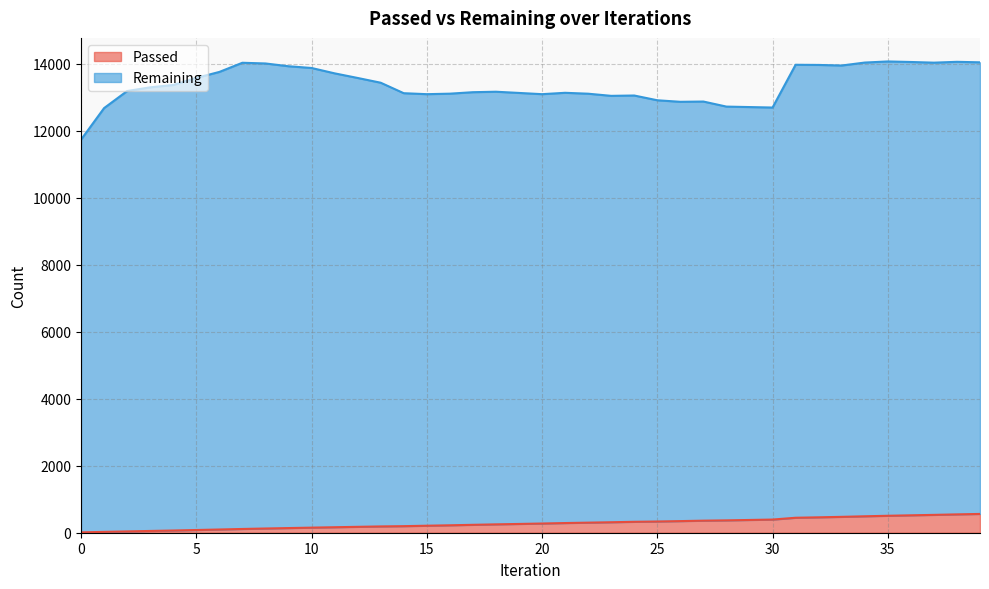

True or false: there are more than 0 points higher than both neighbors.

False